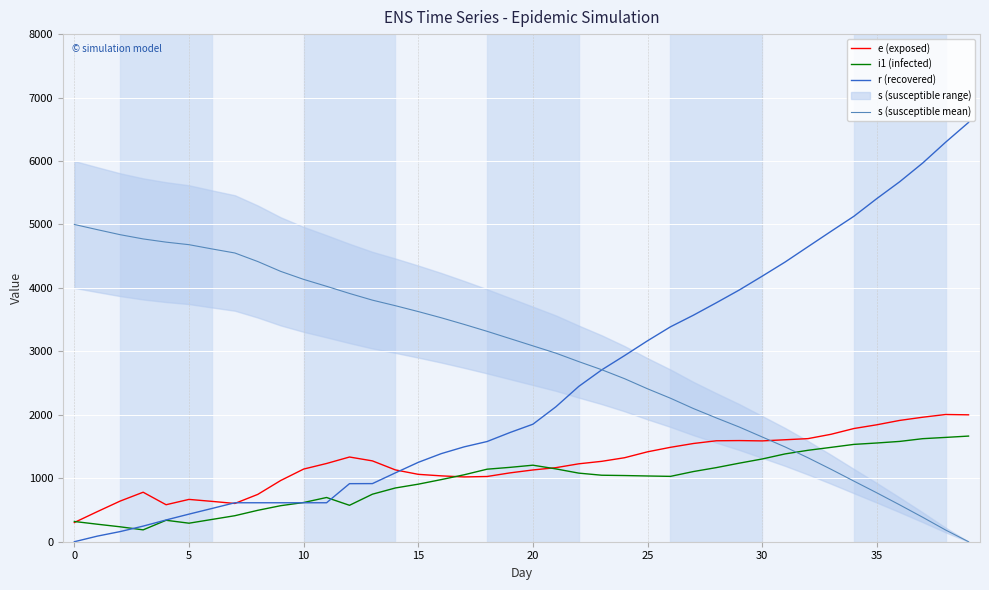

Which series has the largest total across all categories?

s (susceptible mean)